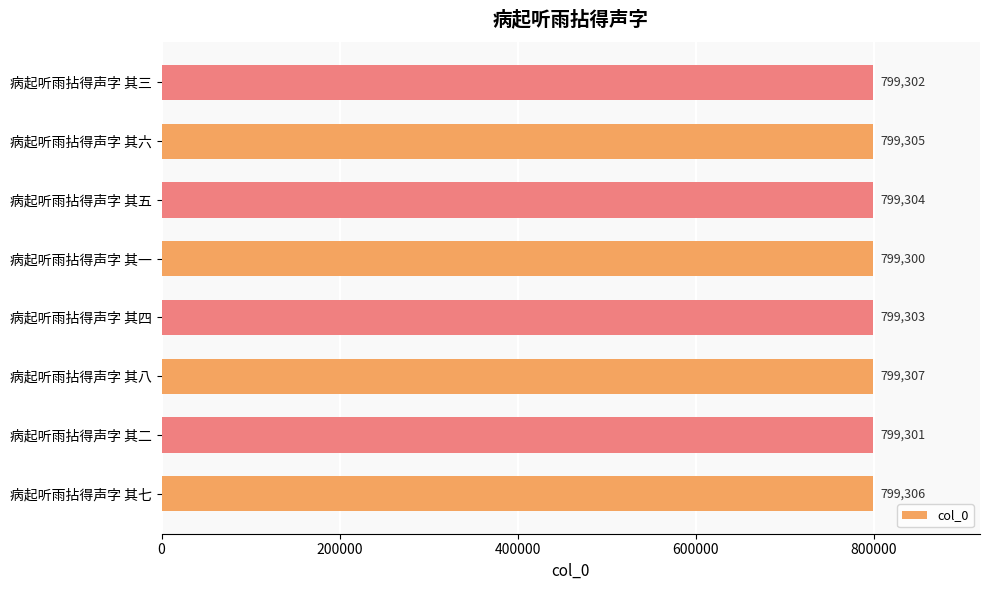

True or false: the data shows 1317657 at 病起听雨拈得声字 其五.

False